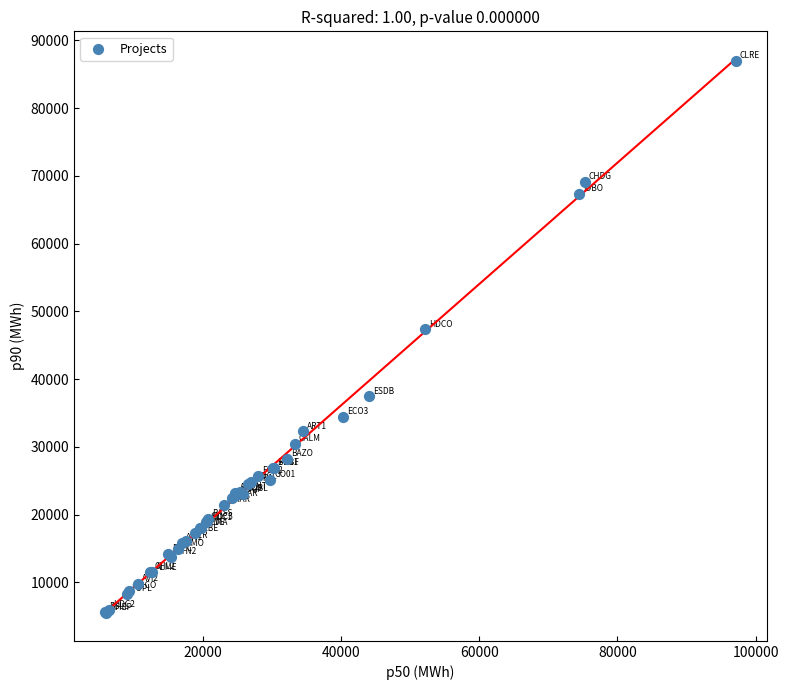

What Y value in the scatter plot is closest to 46233?

47342.8